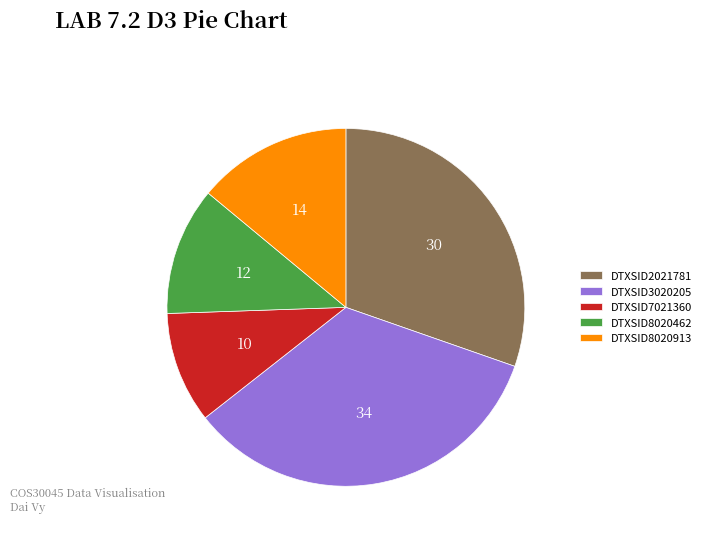

Which category has the biggest portion of the pie?

DTXSID3020205